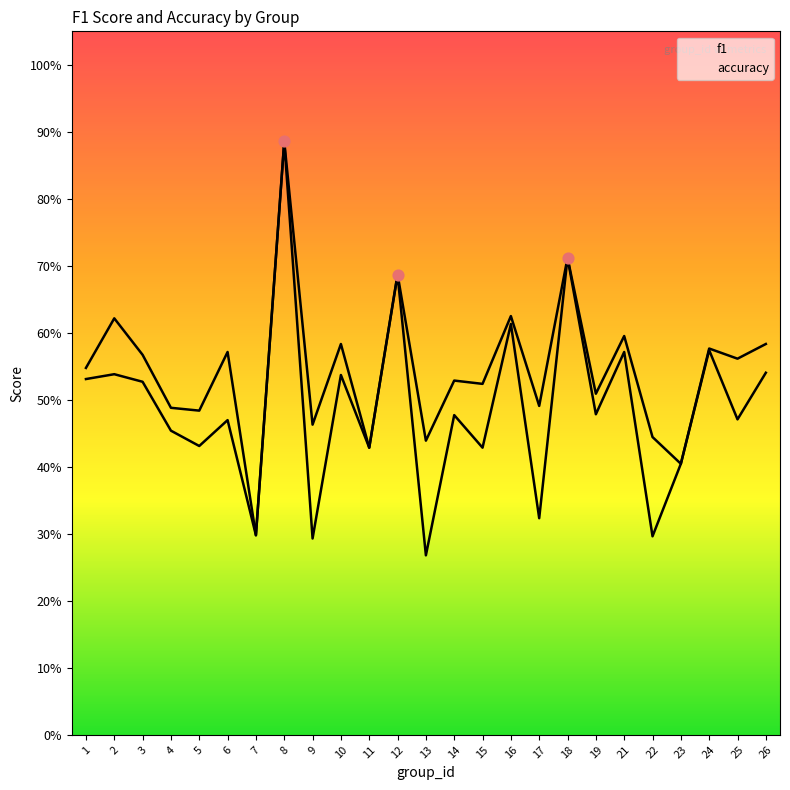

At how many categories does at least one series exceed 0?

25